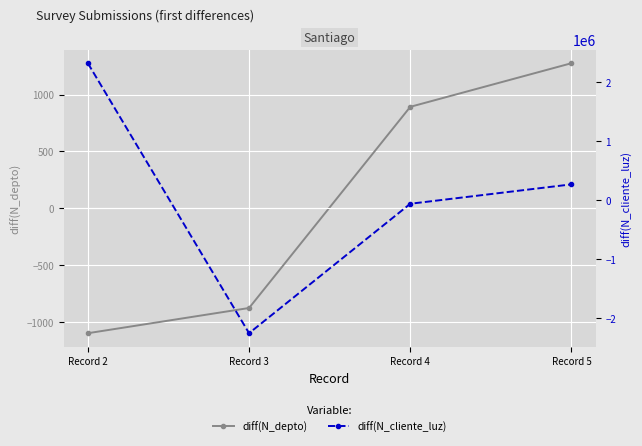

Which series has the largest total across all categories?

diff(N_cliente_luz)